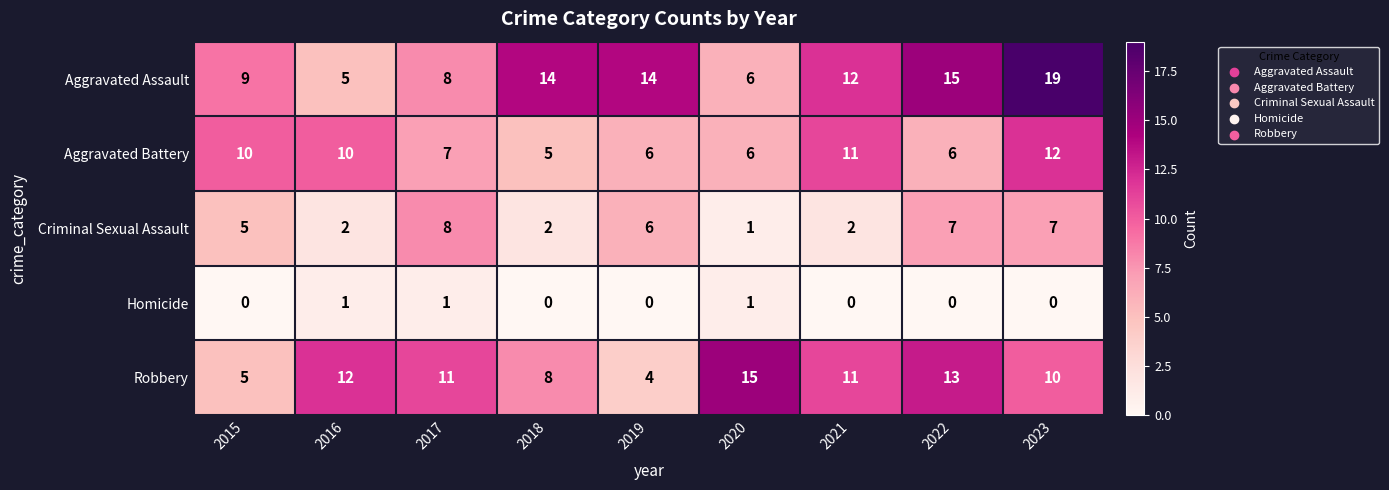

Which series has the largest range (max minus min)?

Aggravated Assault